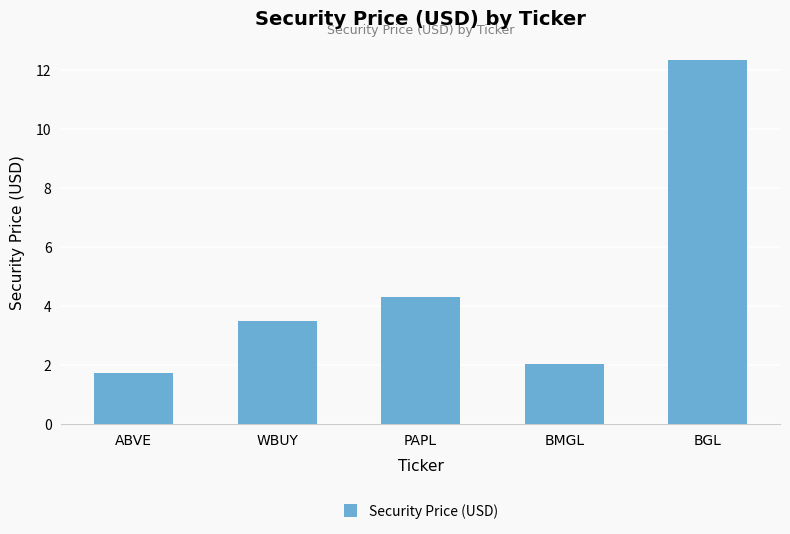

What is the difference between the maximum and second lowest values?

10.3